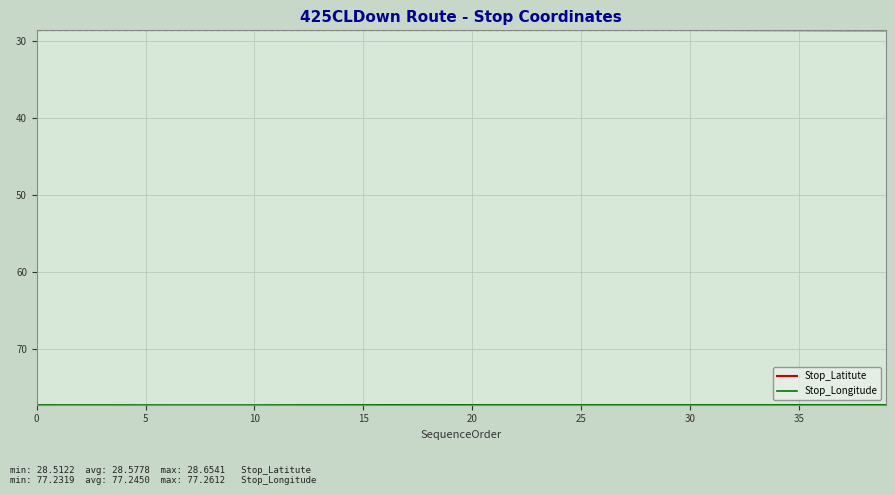

Which series has the largest total across all categories?

Stop_Longitude